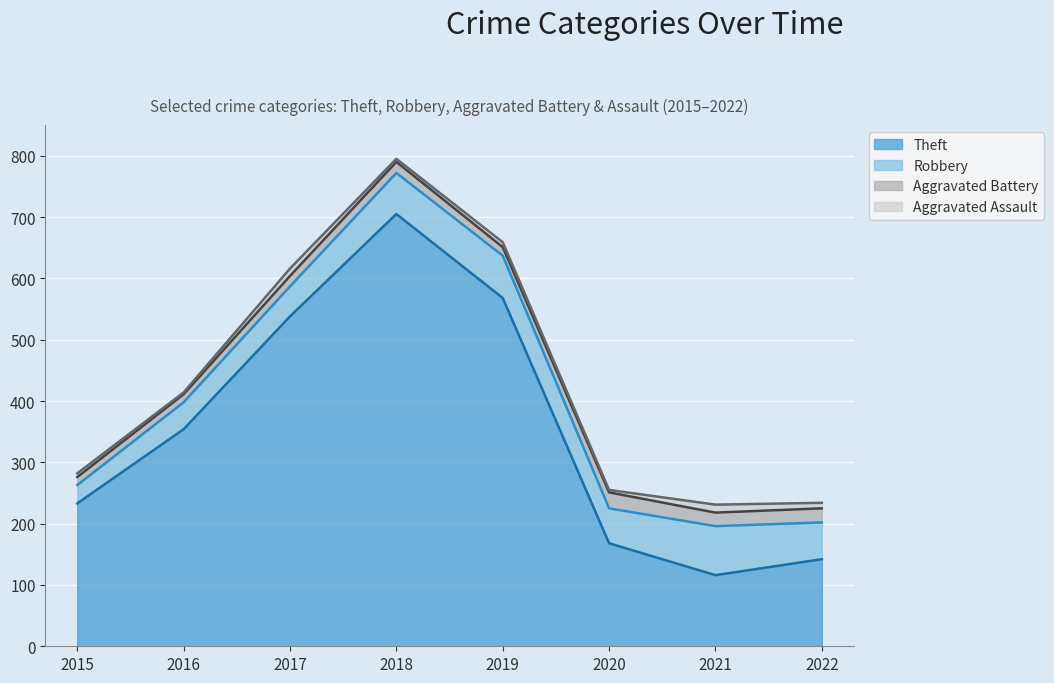

Does the chart display data point markers on the line(s)?

No